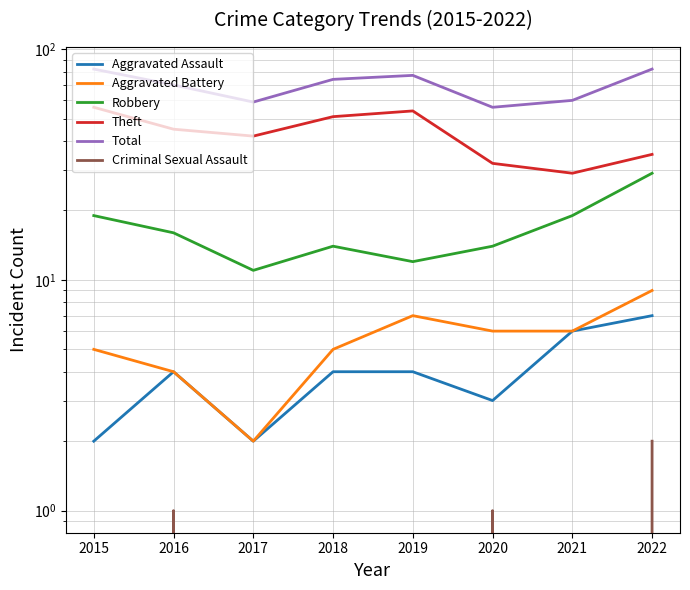

What are all the series names shown in the legend?

Aggravated Assault, Aggravated Battery, Robbery, Theft, Total, Criminal Sexual Assault